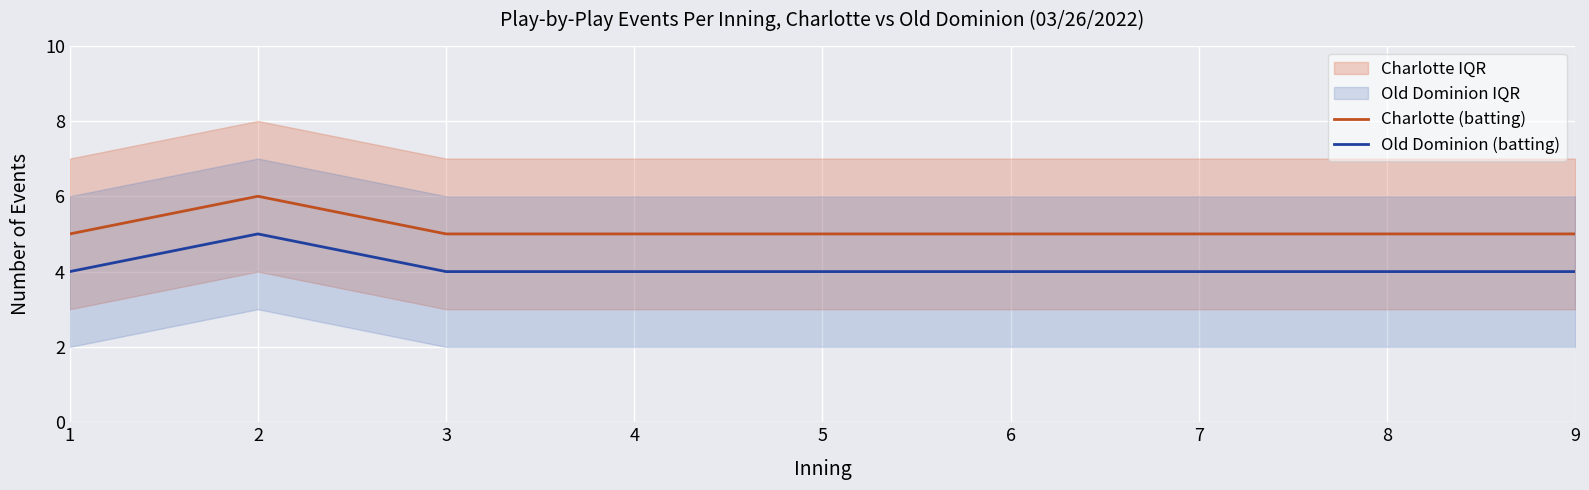

At which category is the sum across all series the highest?

2